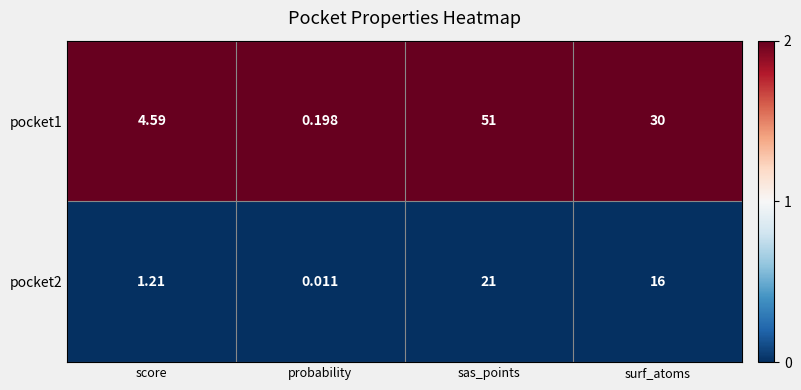

List the labels in order of pocket2 value, smallest first.

probability, score, surf_atoms, sas_points